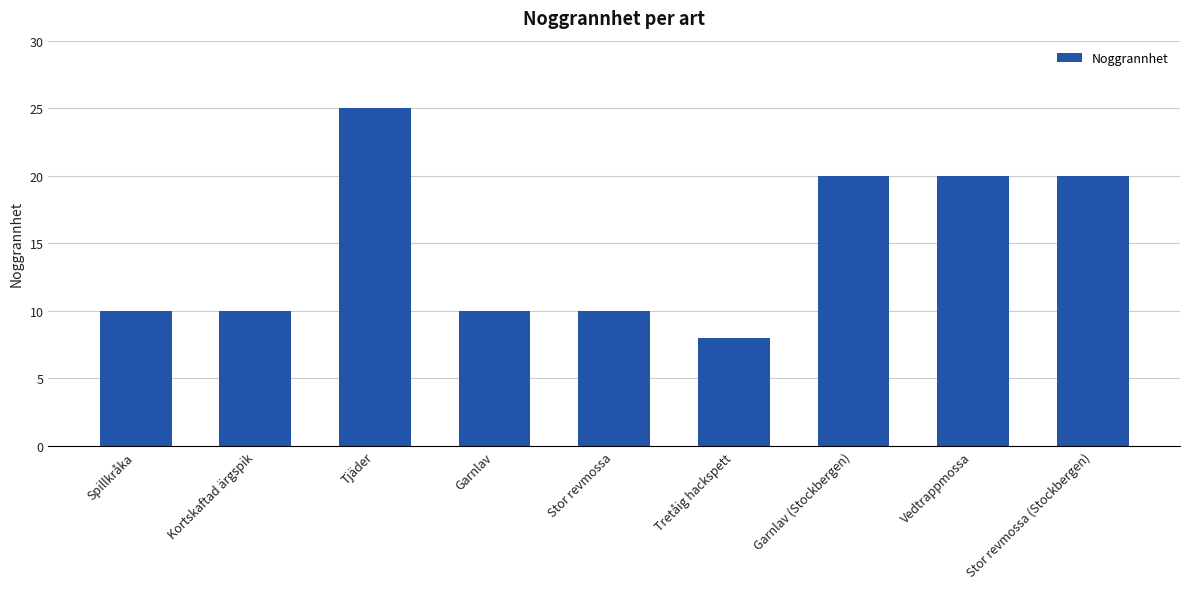

Reading right to left, list all the values displayed in this chart.

Stor revmossa (Stockbergen)=20	Vedtrappmossa=20	Garnlav (Stockbergen)=20	Tretåig hackspett=8	Stor revmossa=10	Garnlav=10	Tjäder=25	Kortskaftad ärgspik=10	Spillkråka=10